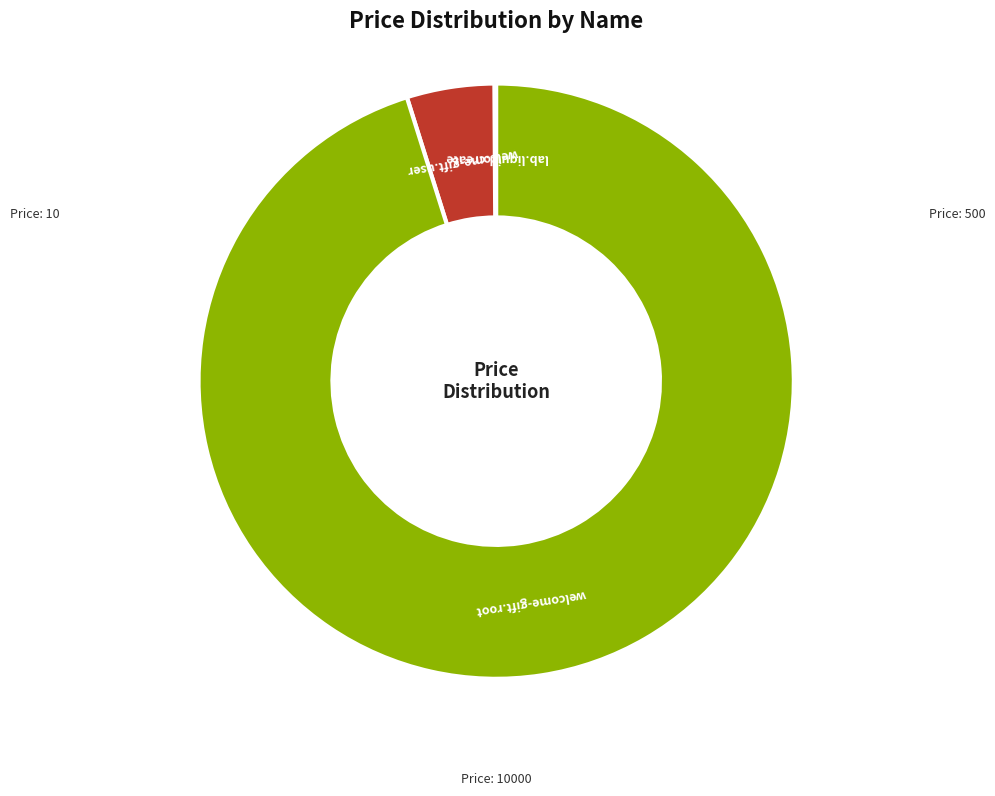

Which slice is the largest?

welcome-gift.root